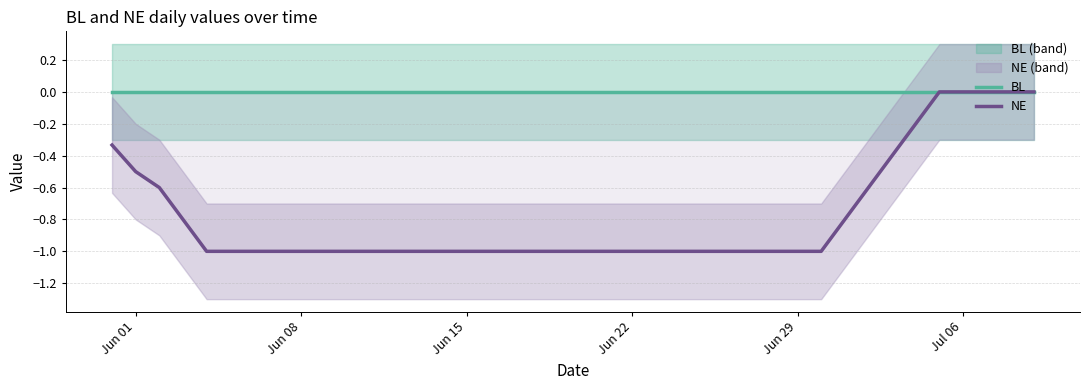

What is the difference between the maximum and minimum values in the NE series?

1.0